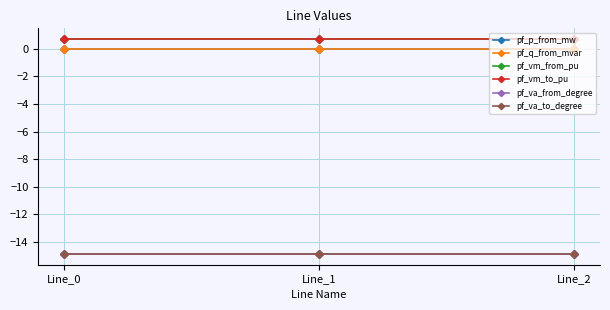

Is this an area chart (filled region under the line)?

No